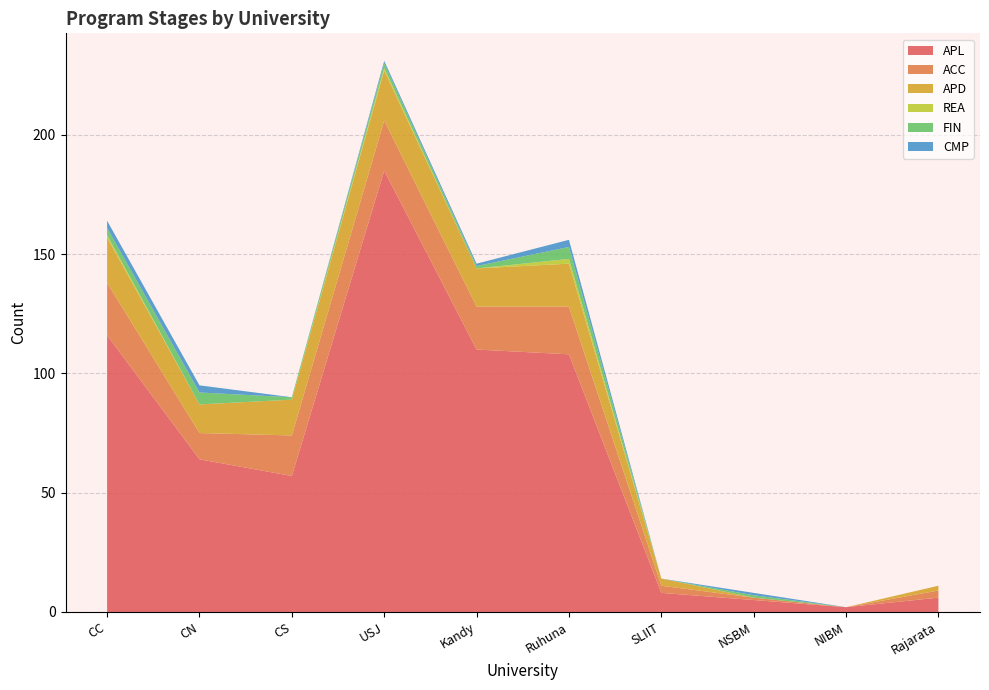

Reading left to right, transcribe all the data shown in this chart.

APL: 116	64	57	185	110	108	8	5	2	6
ACC: 22	11	17	21	18	20	3	1	0	3
APD: 19	12	15	21	16	18	3	0	0	2
REA: 1	0	0	1	0	2	0	0	0	0
FIN: 3	5	1	2	1	5	0	1	0	0
CMP: 3	3	0	1	1	3	0	1	0	0